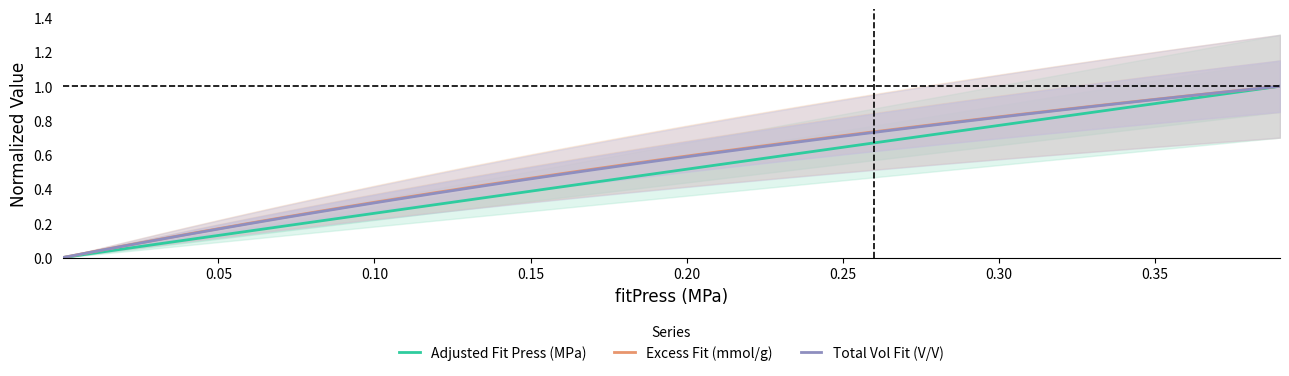

Reading left to right, transcribe all the data shown in this chart.

Adjusted Fit Press (MPa): 0.0	0.0	0.1	0.1	0.1	0.1	0.2	0.2	0.2	0.2	0.3	0.3	0.3	0.3	0.4	0.4	0.4	0.4	0.5	0.5	0.5	0.5	0.6	0.6	0.6	0.6	0.7	0.7	0.7	0.7	0.8	0.8	0.8	0.8	0.9	0.9	0.9	0.9	1.0	1.0
Excess Fit (mmol/g): 0.0	0.0	0.1	0.1	0.1	0.2	0.2	0.2	0.3	0.3	0.3	0.4	0.4	0.4	0.4	0.5	0.5	0.5	0.5	0.6	0.6	0.6	0.6	0.7	0.7	0.7	0.7	0.8	0.8	0.8	0.8	0.8	0.9	0.9	0.9	0.9	0.9	1.0	1.0	1.0
Total Vol Fit (V/V): 0.0	0.0	0.1	0.1	0.1	0.2	0.2	0.2	0.3	0.3	0.3	0.3	0.4	0.4	0.4	0.5	0.5	0.5	0.5	0.6	0.6	0.6	0.6	0.7	0.7	0.7	0.7	0.8	0.8	0.8	0.8	0.8	0.9	0.9	0.9	0.9	0.9	1.0	1.0	1.0